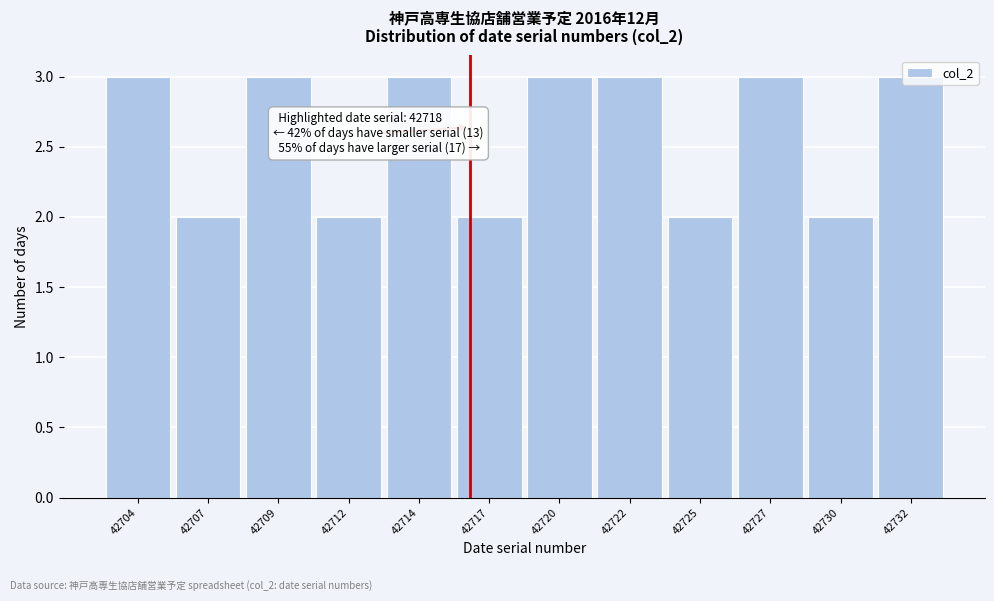

What is the ratio of the value at 42704 to the value at 42725?

1.5